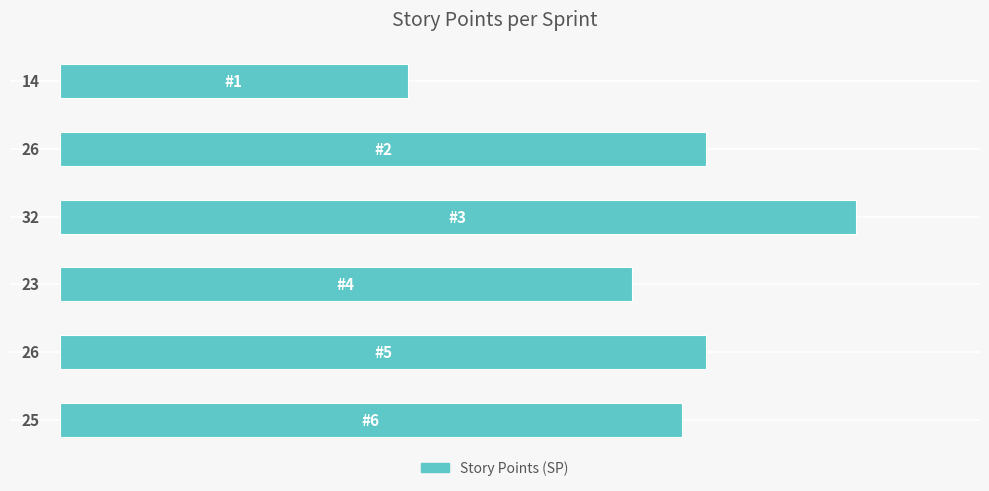

What is the smallest value displayed?

14